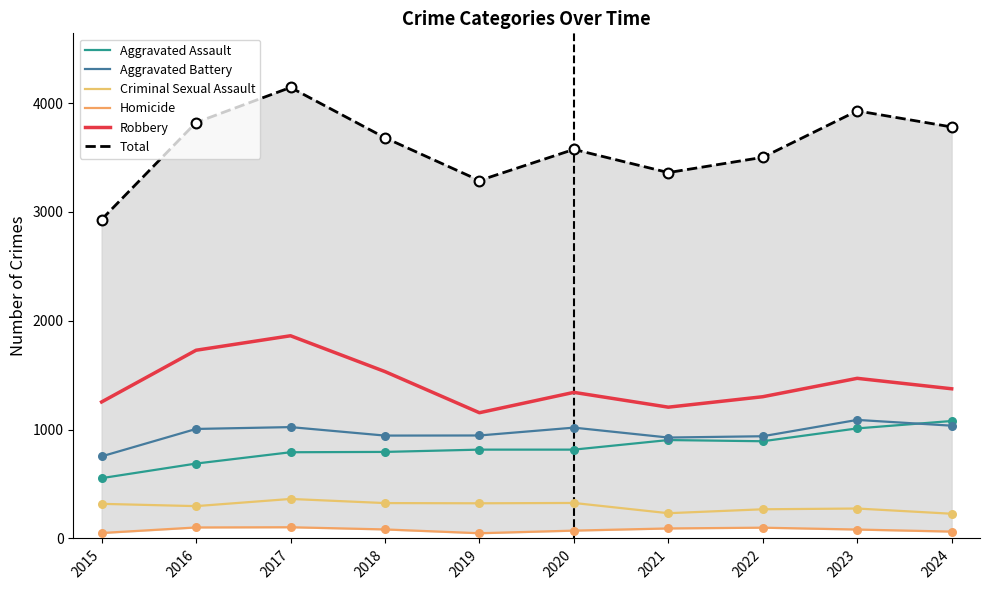

What is the total value across all series at 2015?

5860